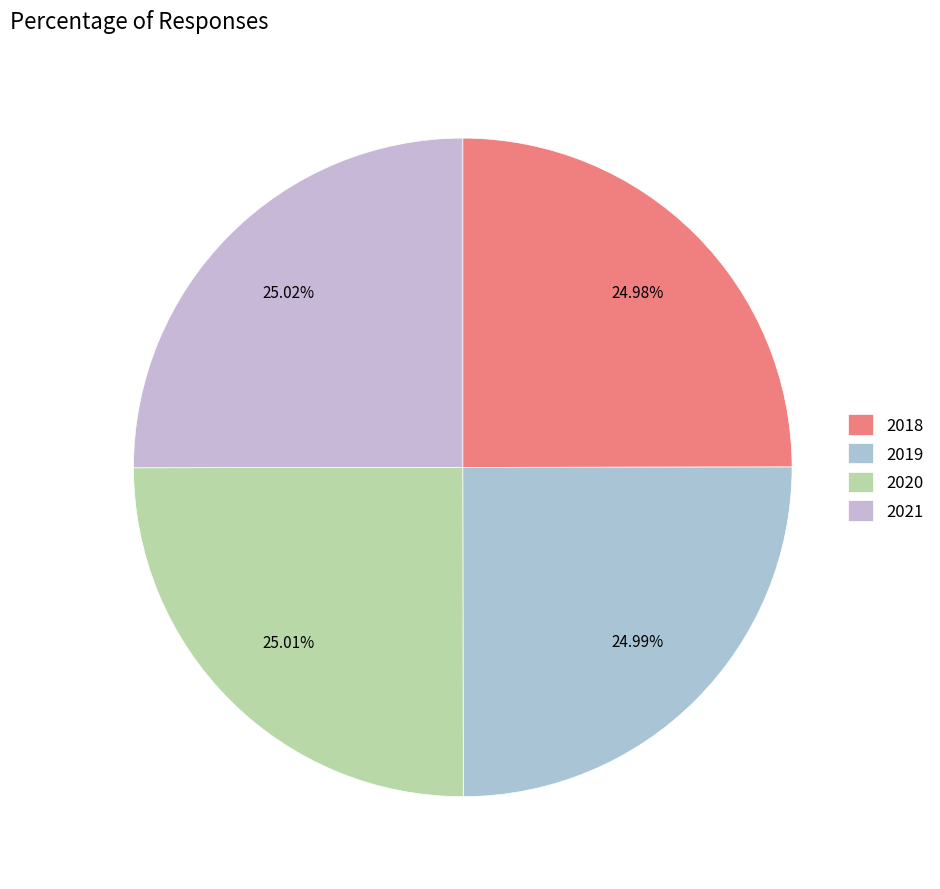

Is there any slice that represents more than half of the pie?

No